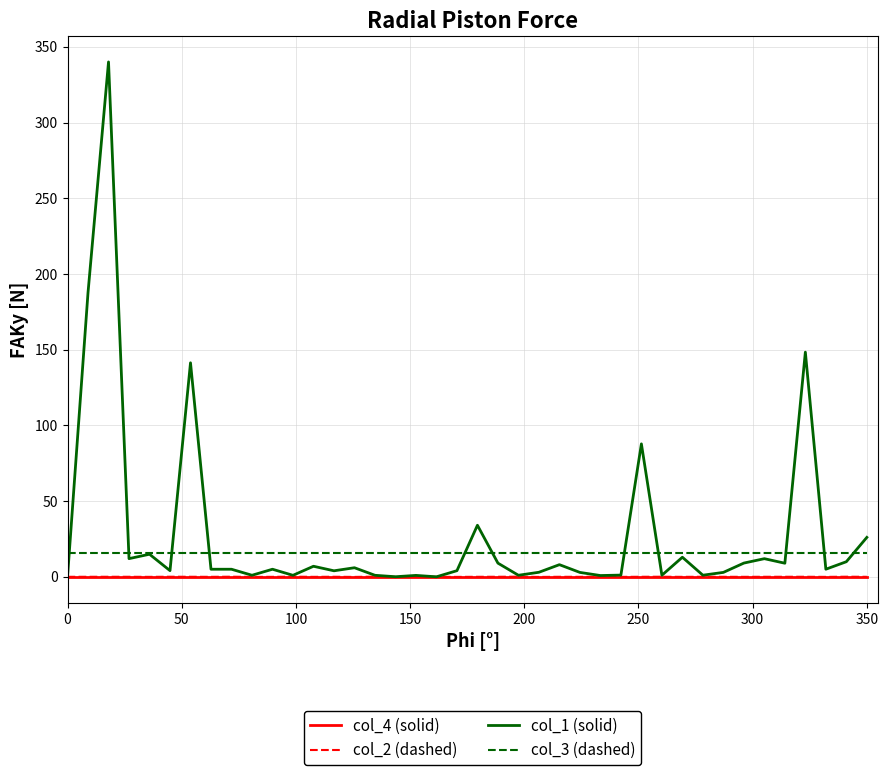

Does the chart have visible grid lines?

Yes